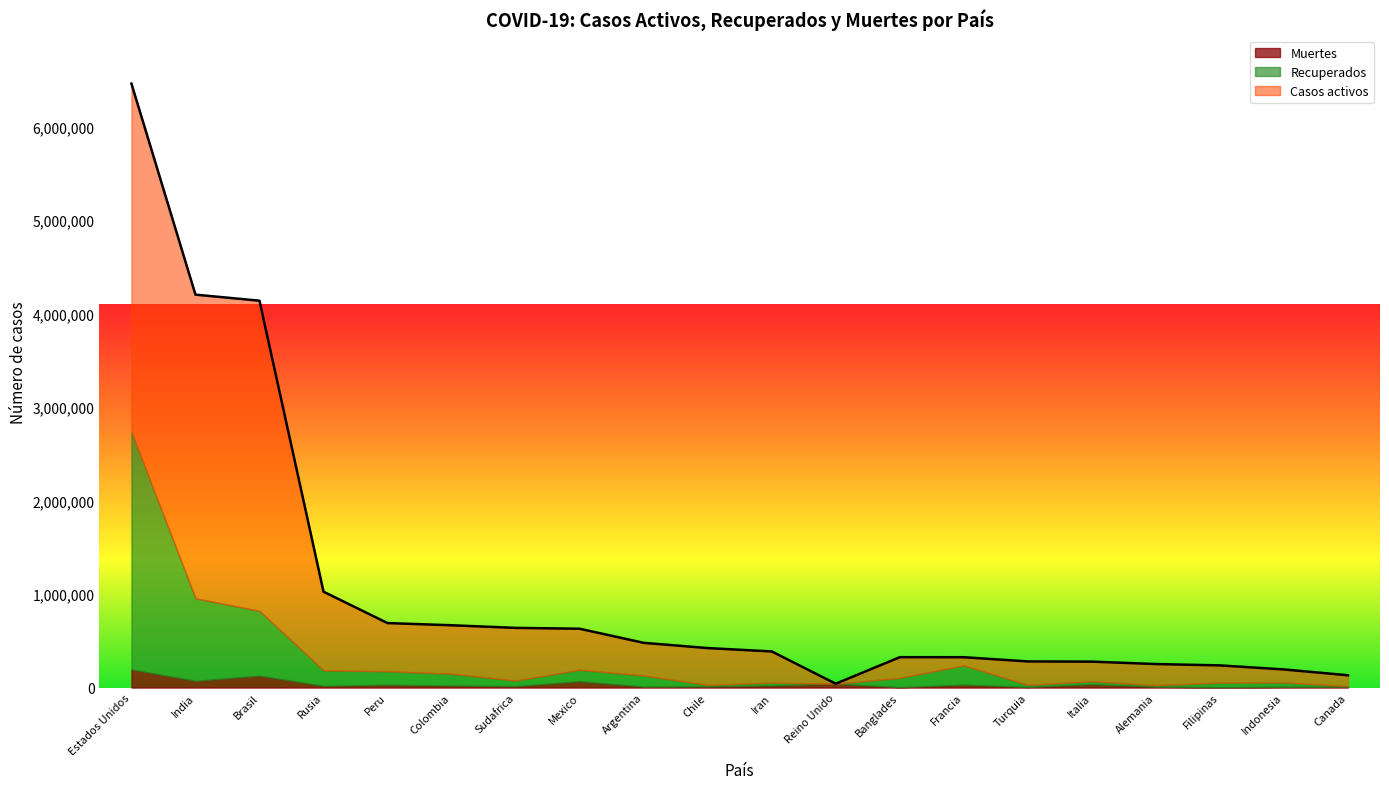

At which label does Recuperados first exceed 99403?

Estados Unidos